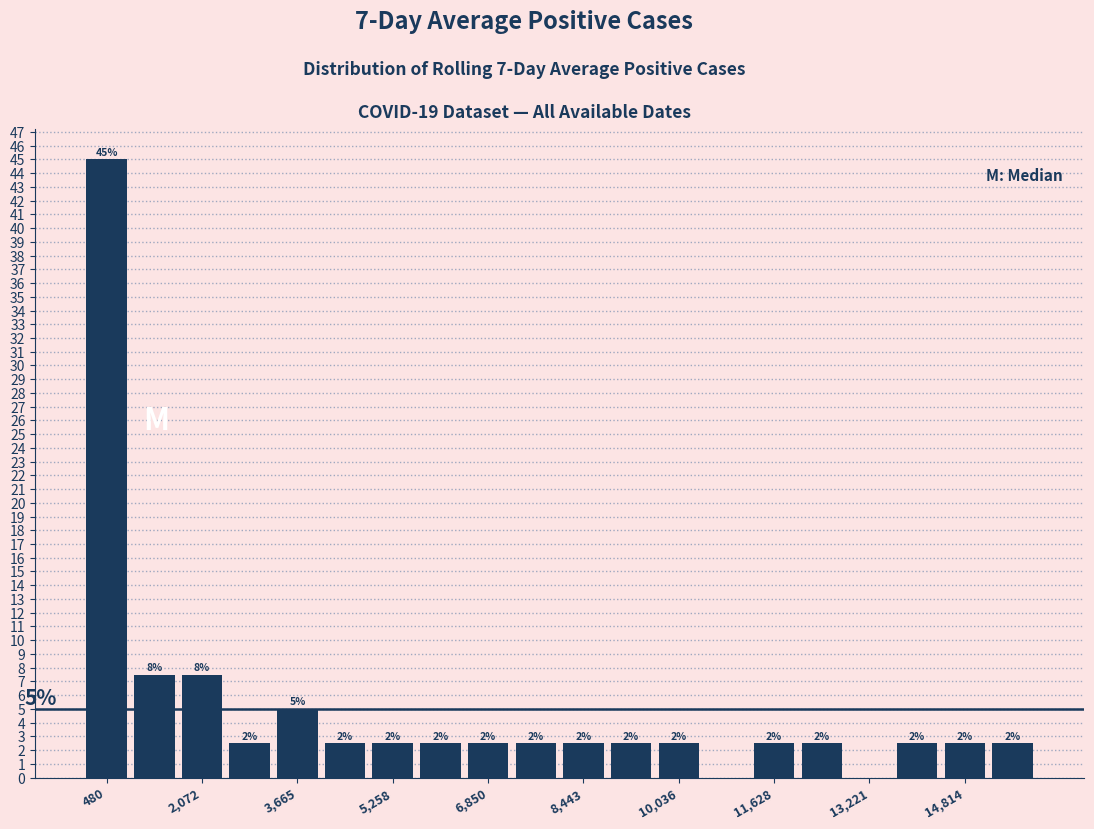

Around what value on the x-axis is the tallest bar? Give the approximate position of its centre, as read against the axis.

400